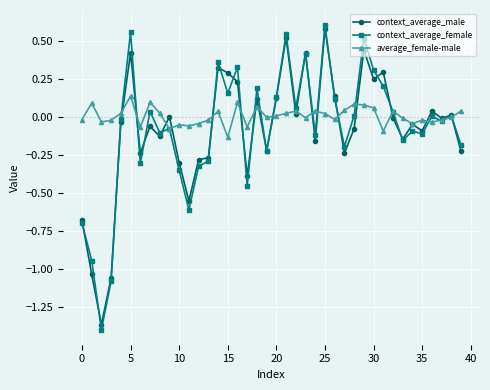

Which series has the largest total across all categories?

average_female-male